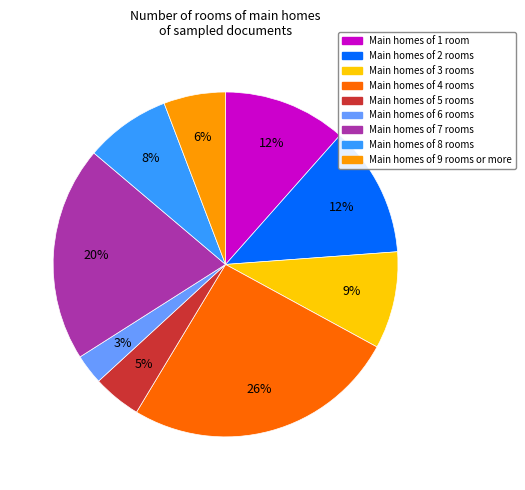

Does any single category account for the majority?

No